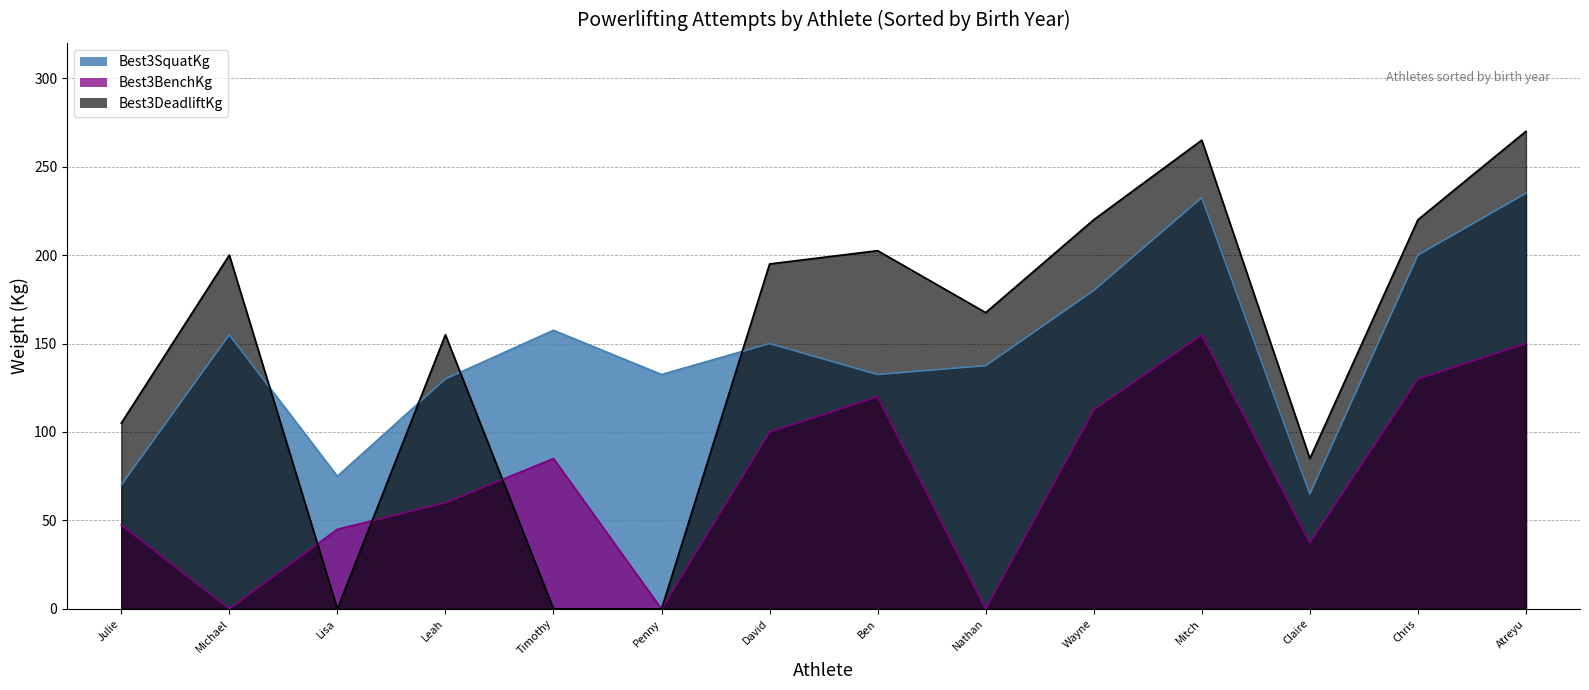

True or false: Best3SquatKg has a value of 132.5 at Penny
1981.

True